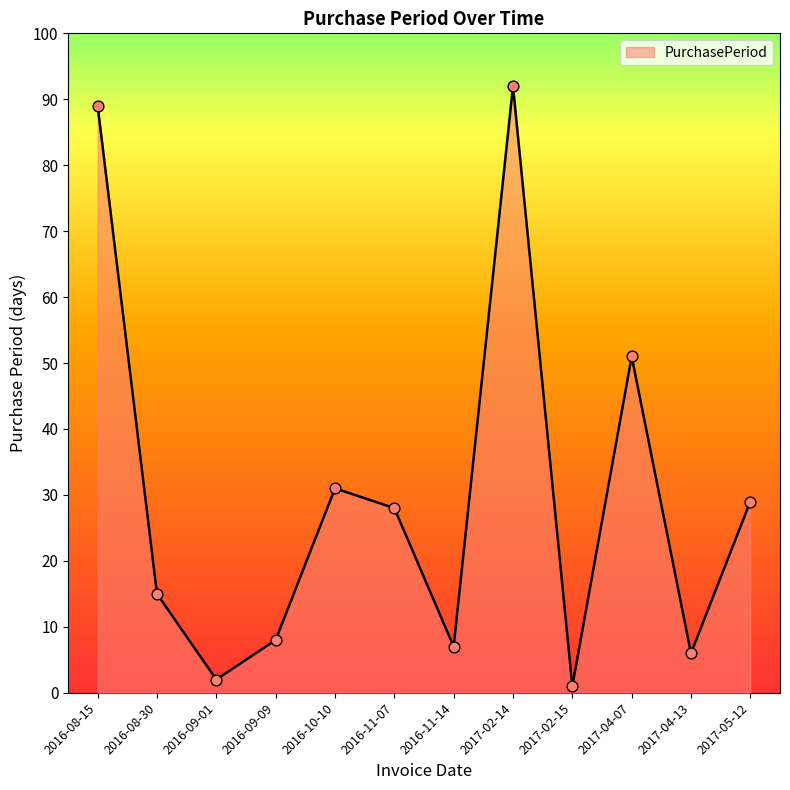

What is the change in value from 2016-09-01 to 2016-11-14?

+5